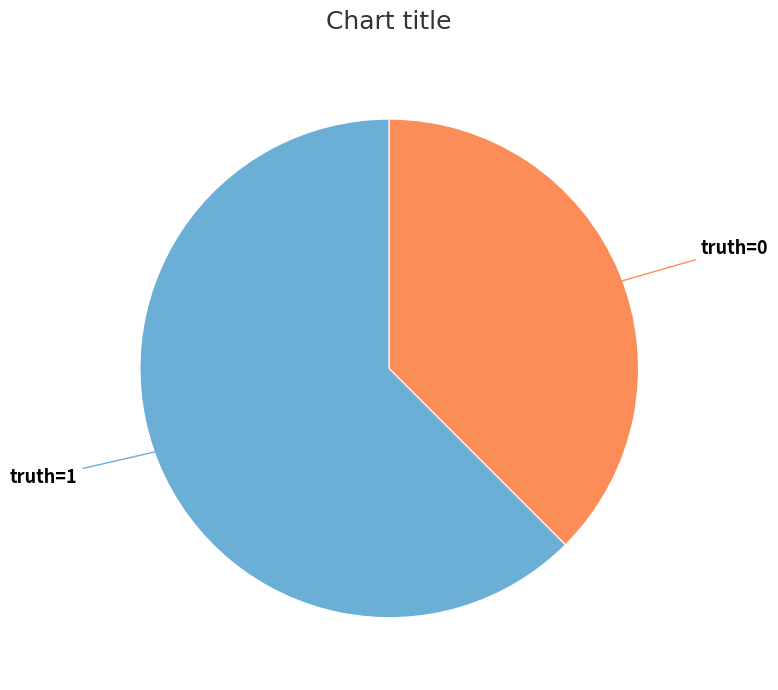

How many slices are in this pie chart?

2